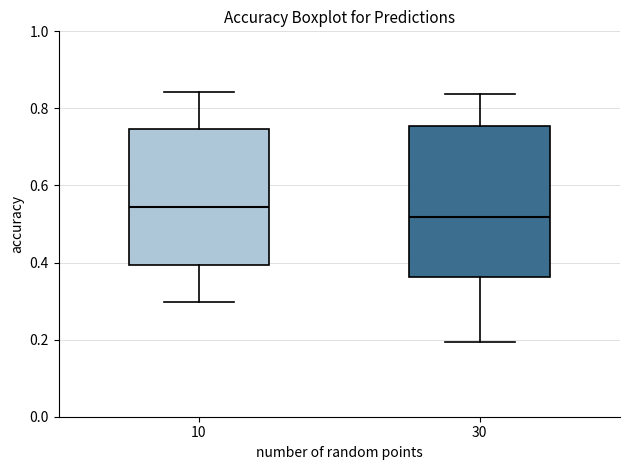

Which box's median line is the highest?

10